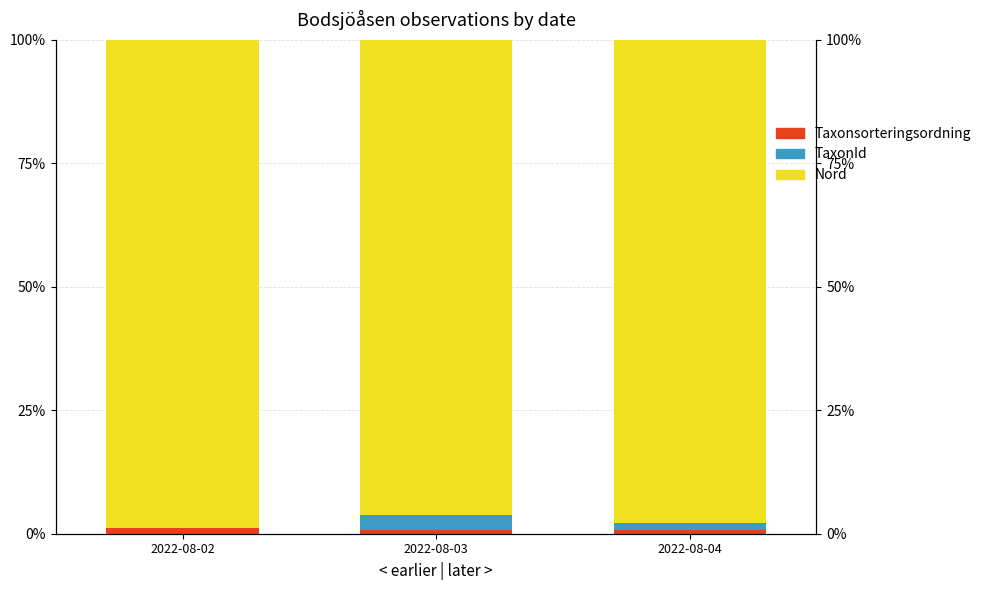

Where is TaxonId nearest to the value 0?

2022-08-02